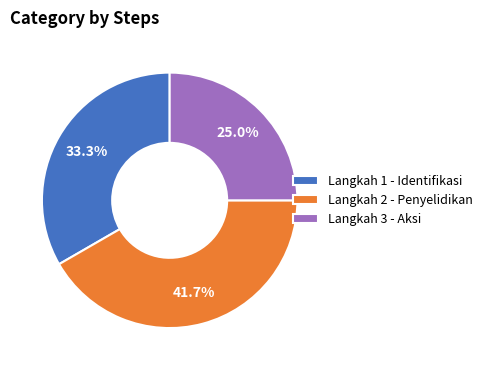

What is the largest slice in the pie chart?

Langkah 2 - Penyelidikan